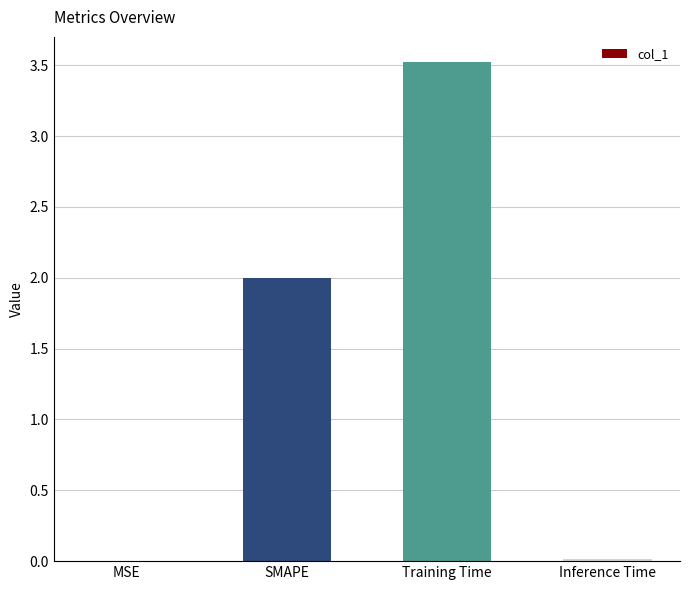

What is the greatest value displayed?

3.5